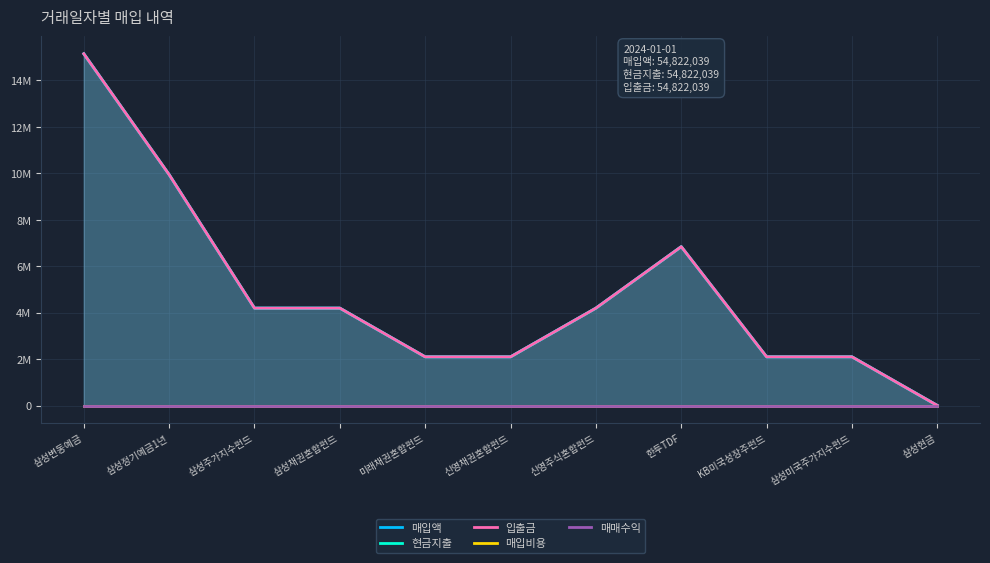

What is the label of the 3rd point from the left?

삼성주가지수펀드